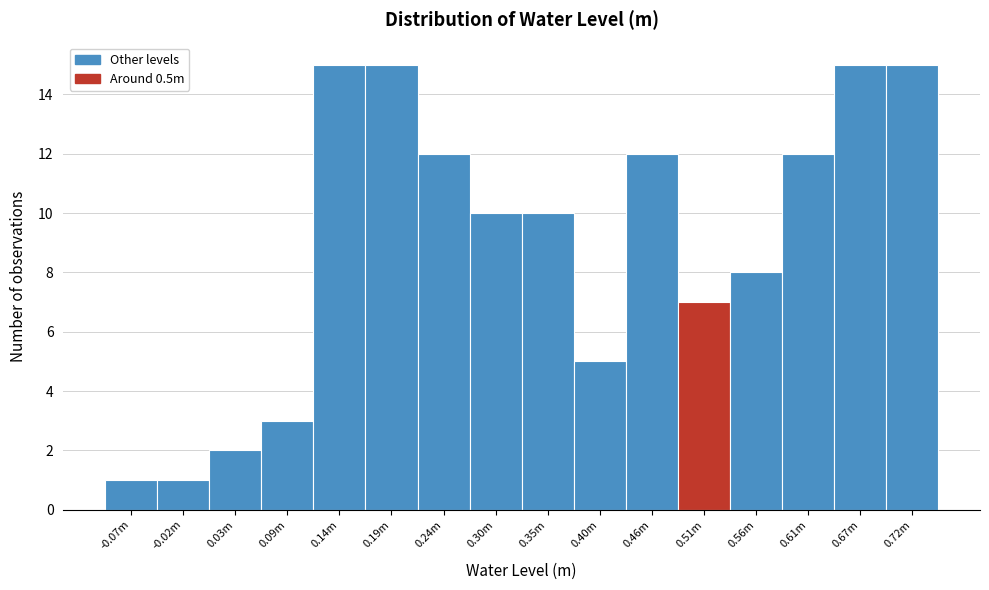

Reading left to right, extract all data points from this chart.

-0.07m=1	-0.02m=1	0.03m=2	0.09m=3	0.14m=15	0.19m=15	0.24m=12	0.30m=10	0.35m=10	0.40m=5	0.46m=12	0.51m=7	0.56m=8	0.61m=12	0.67m=15	0.72m=15